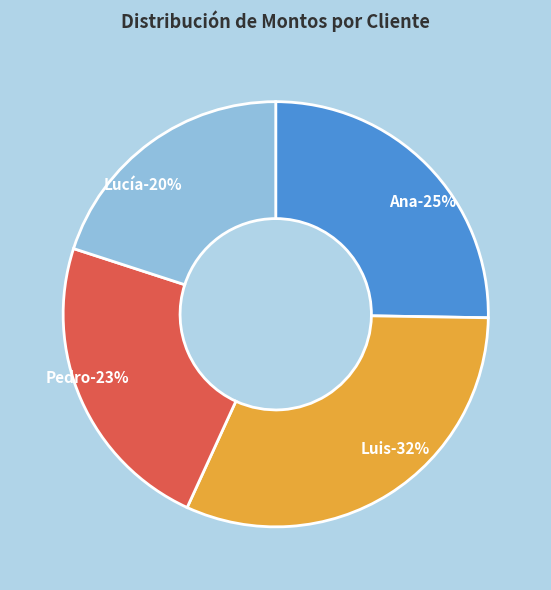

Is there a majority slice in this chart?

No